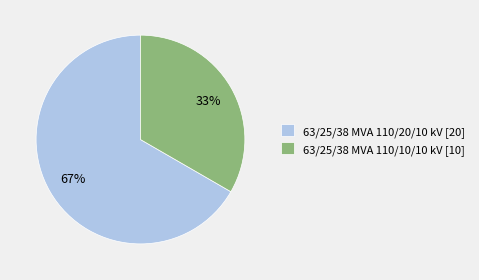

Is there any slice that represents more than half of the pie?

Yes